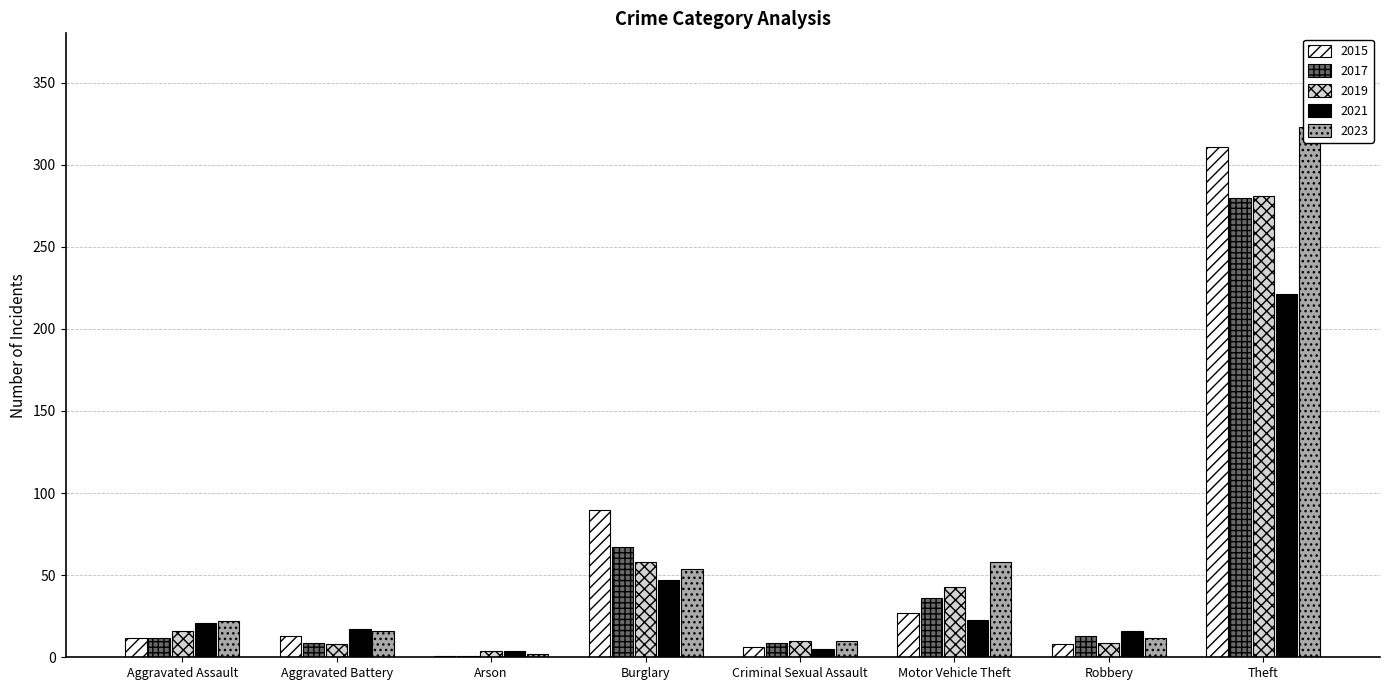

Reading left to right, what are all the values shown in this chart?

2015: 12	13	1	90	6	27	8	311
2017: 12	9	1	67	9	36	13	280
2019: 16	8	4	58	10	43	9	281
2021: 21	17	4	47	5	23	16	221
2023: 22	16	2	54	10	58	12	323